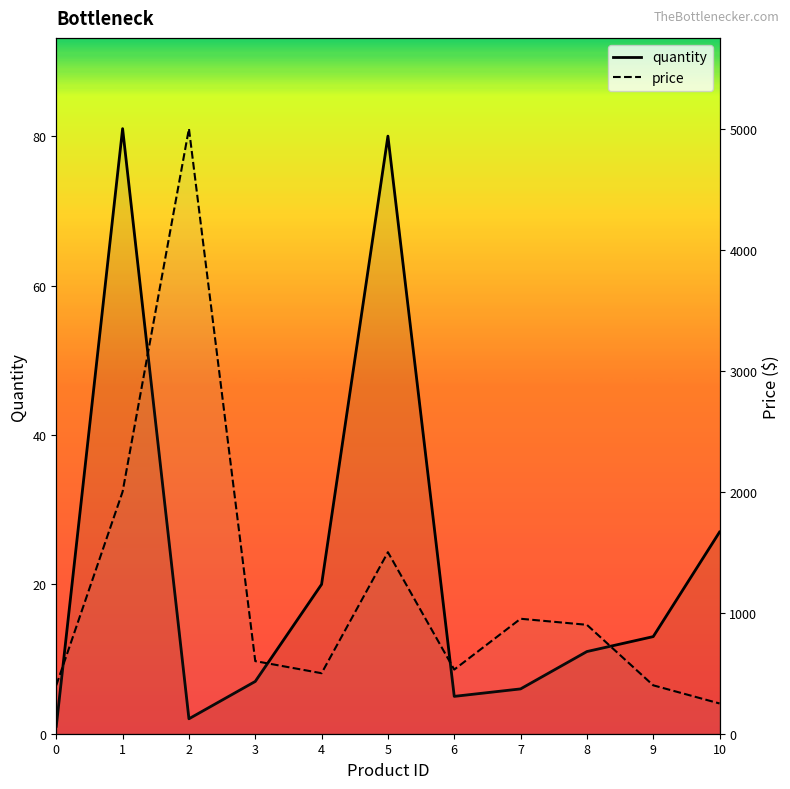

Reading left to right, extract all data points from this chart.

quantity: 0=1.0	1=81.0	2=2.0	3=7.0	4=20.0	5=80.0	6=5.0	7=6.0	8=11.0	9=13.0	10=27.0
price: 0=400.0	1=2000.0	2=5000.0	3=600.0	4=500.0	5=1500.0	6=530.0	7=950.0	8=900.0	9=400.0	10=250.0